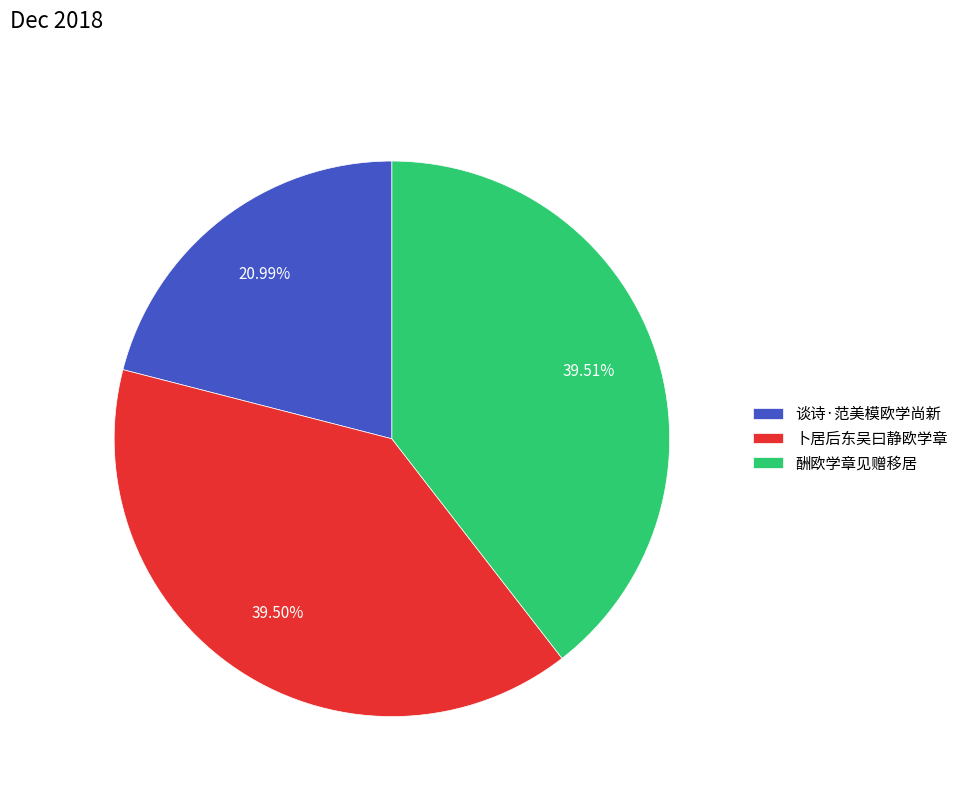

Is it true that 谈诗·范美模欧学尚新 is 29% of the pie?

False